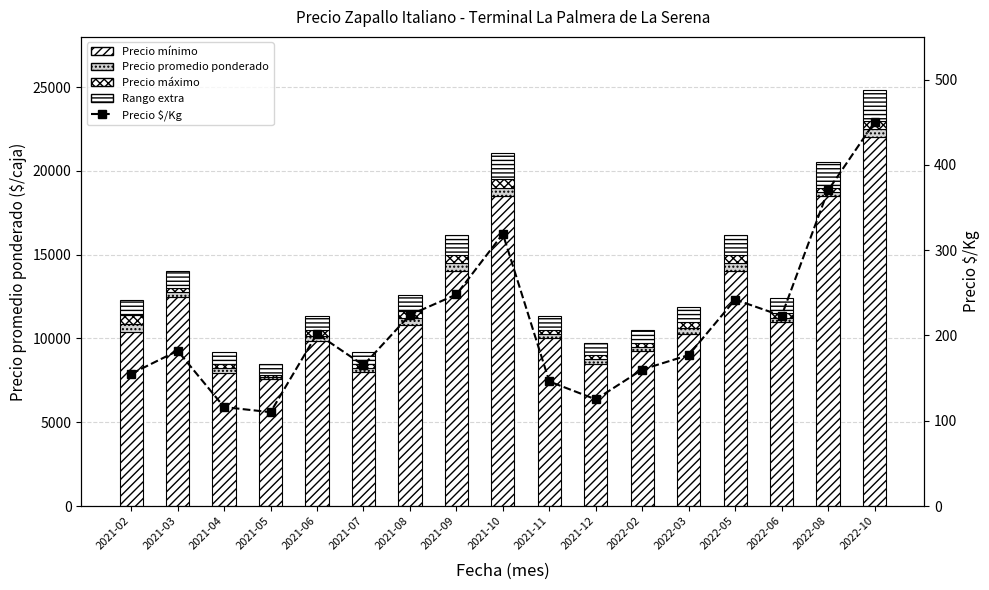

True or false: Precio promedio ponderado has a value of 357.4 at 2021-07.

False